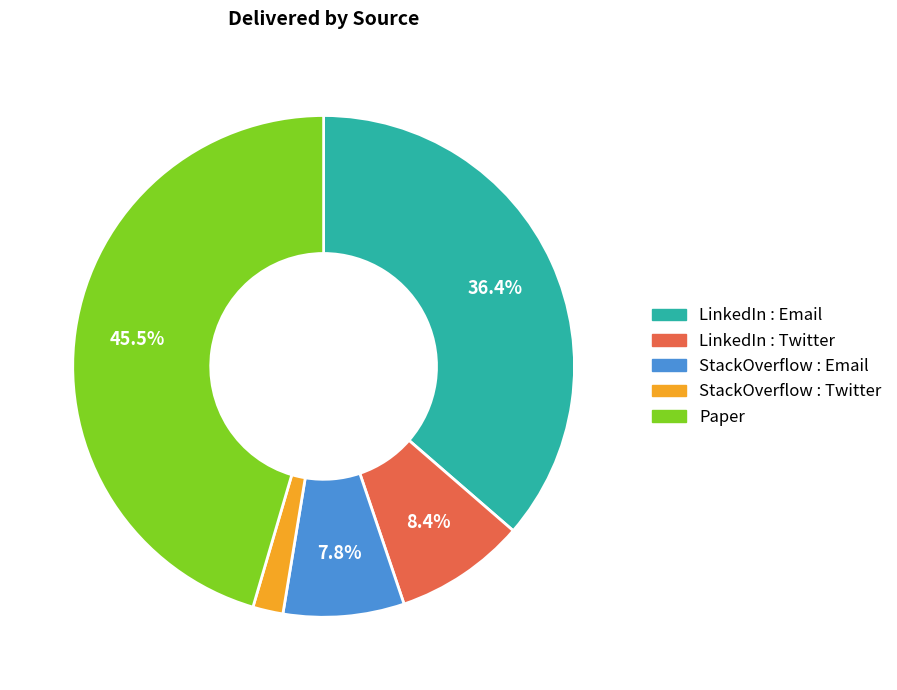

Is the sum of LinkedIn : Twitter and StackOverflow : Email greater than half?

No